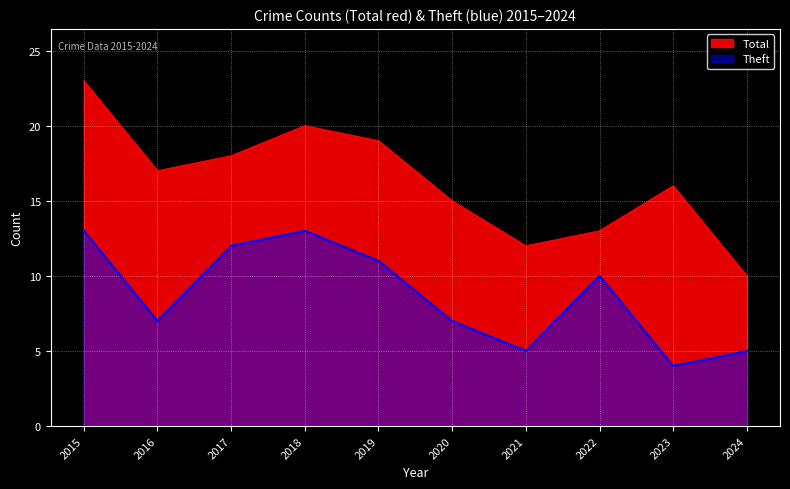

Which category has the lowest value across all series?

2023